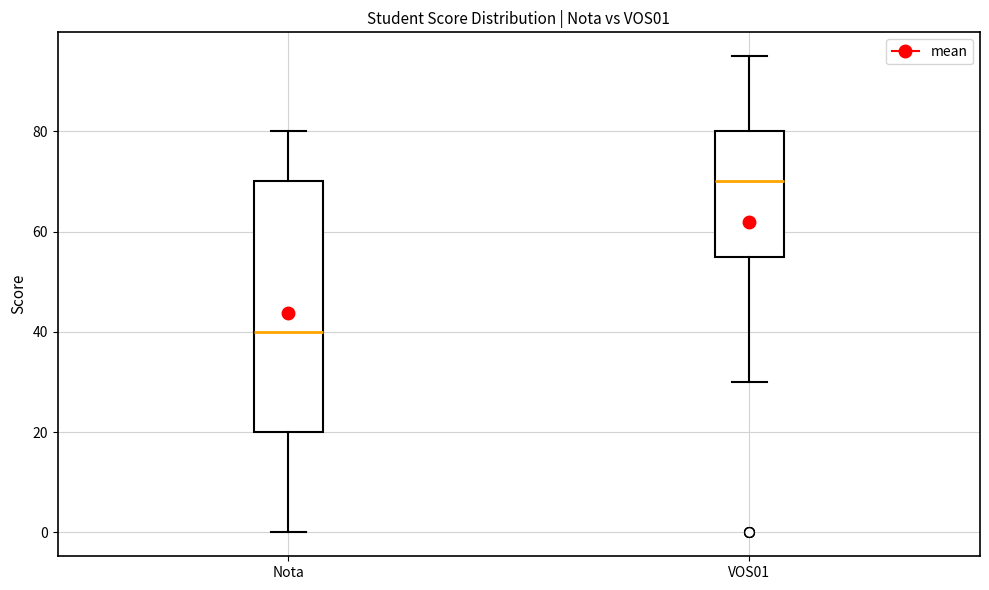

Where is the lower edge of the box for VOS01 on the y-axis? The values are not printed on the chart, so give them approximately, as read against the axis.

56